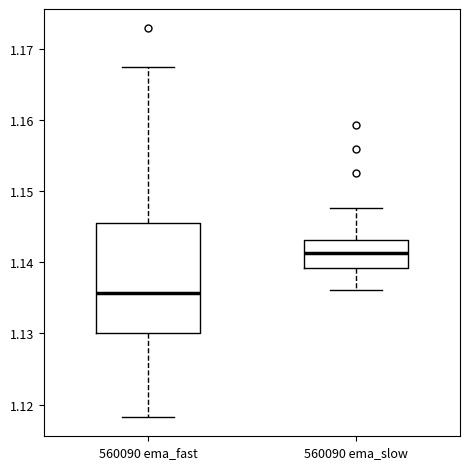

Which box is the tallest, from its lower edge to its upper edge?

560090 ema_fast